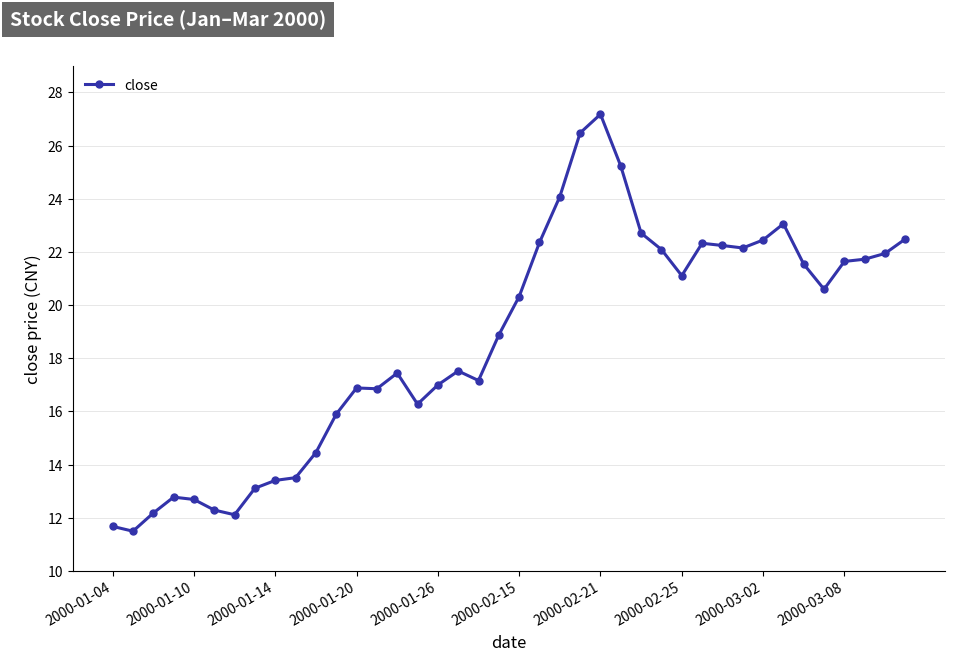

What is the maximum value shown in the chart?

27.2